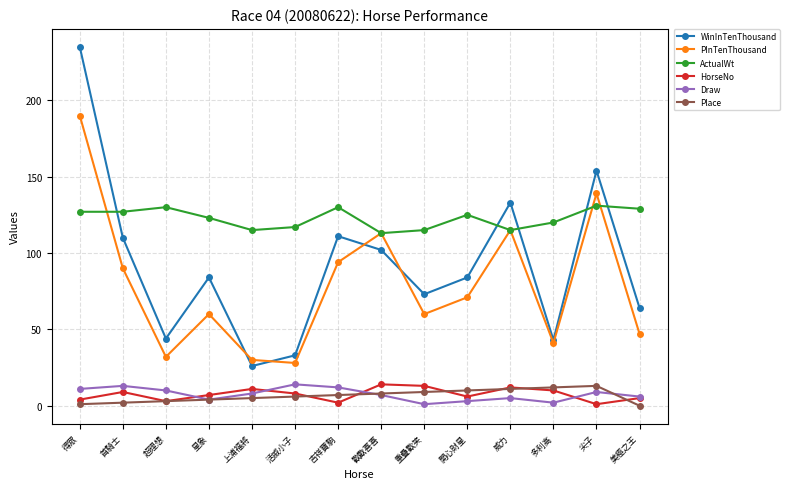

Is the value of Draw at 美極之王 greater than the value of ActualWt at 開心財星?

No